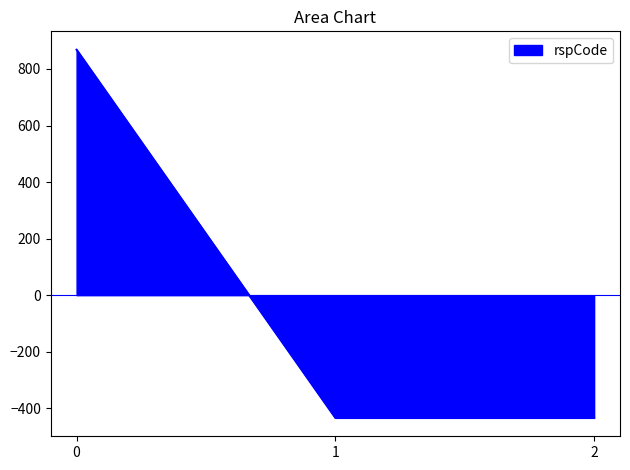

What is the difference between the maximum and minimum values?

1302